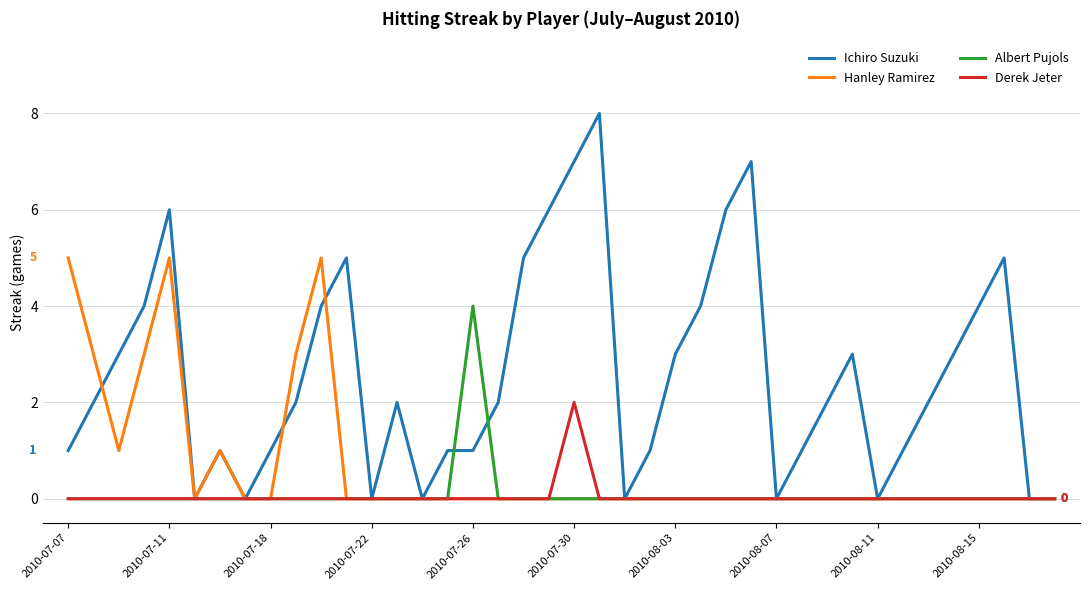

What is the maximum value for Ichiro Suzuki?

8